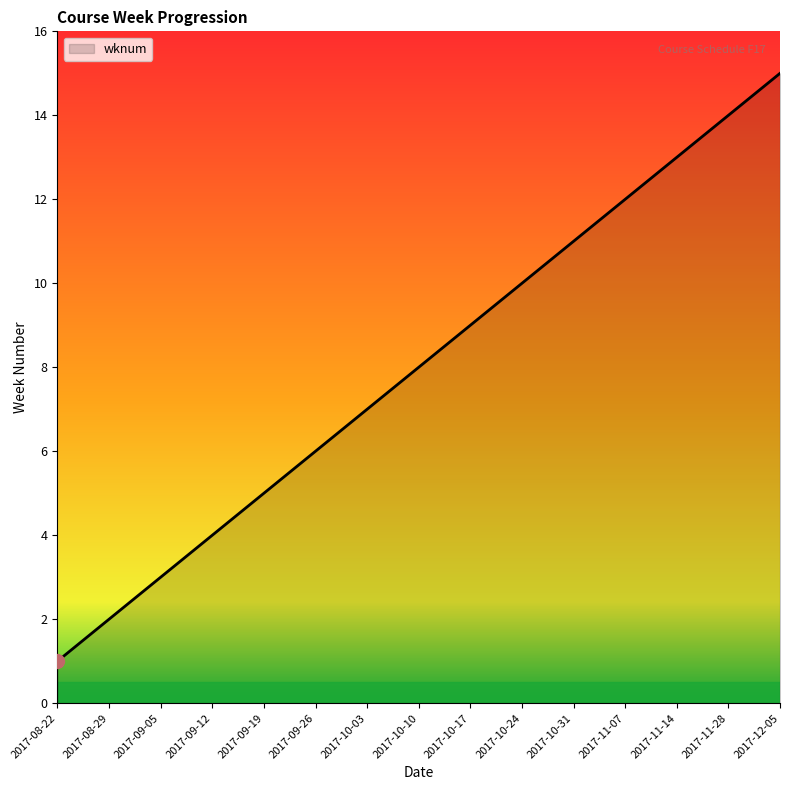

How many series are shown in this chart?

1